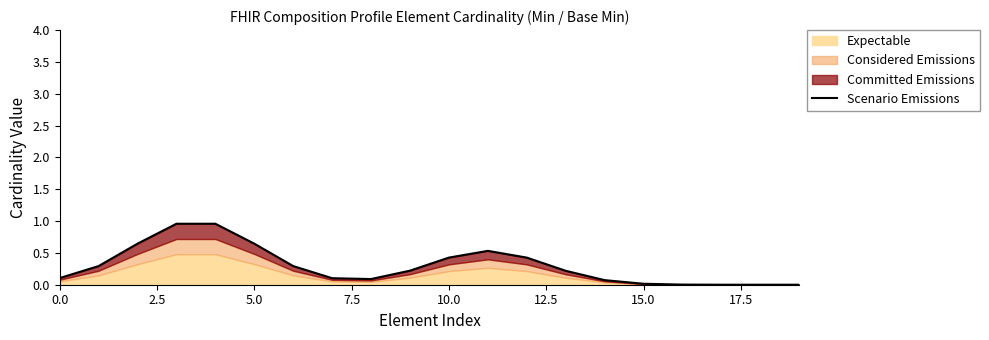

What is the value of the 15th point from the left?

0.1